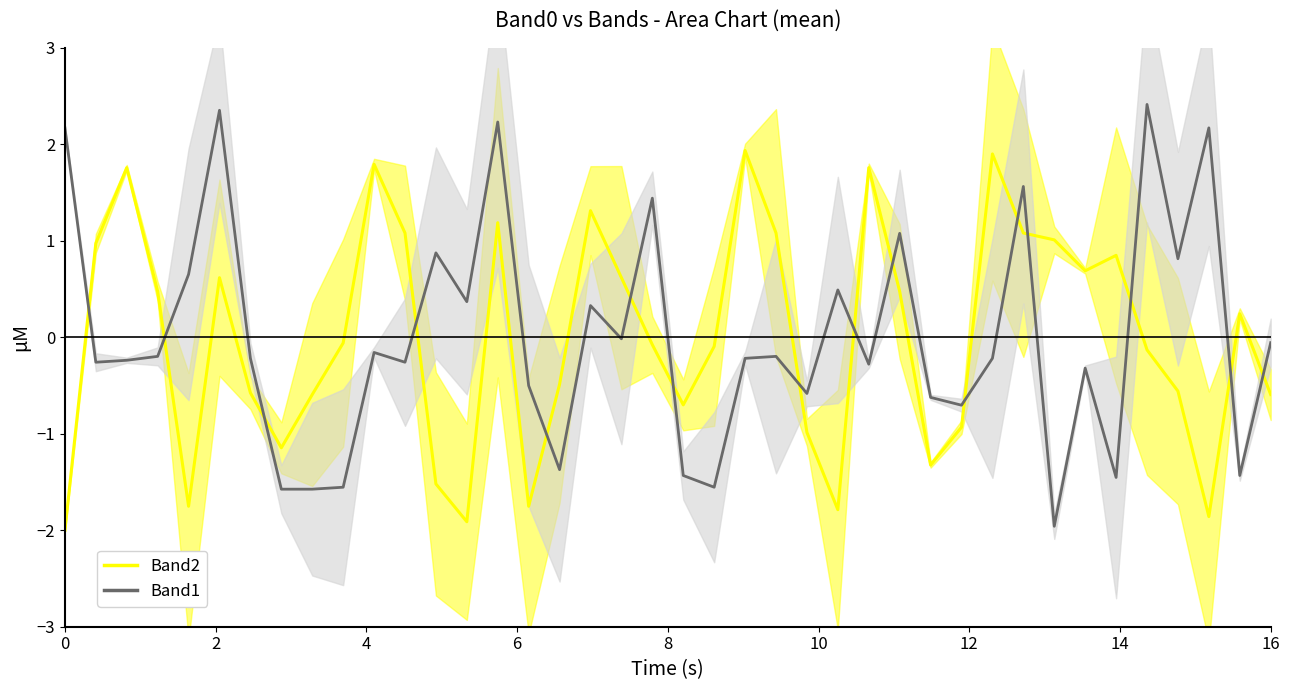

Rank the series by their average value, from highest to lowest.

Band2, Band1